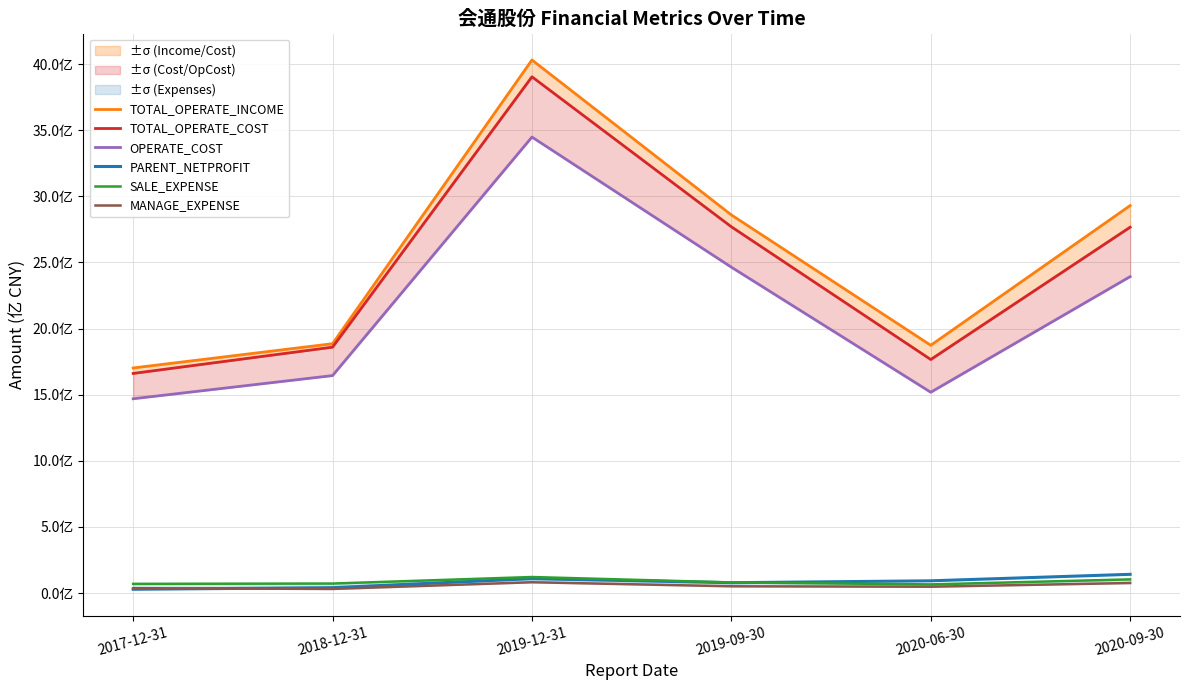

What is the difference between the second highest and second lowest values in the TOTAL_OPERATE_COST series?

1003775035.3